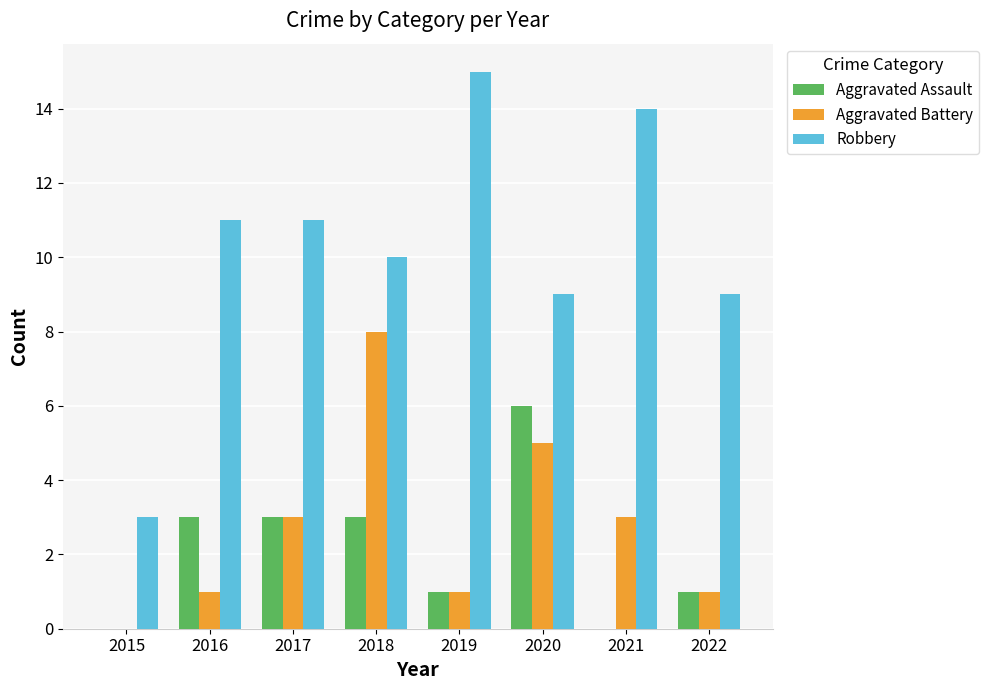

What are all the series names shown in the legend?

Aggravated Assault, Aggravated Battery, Robbery